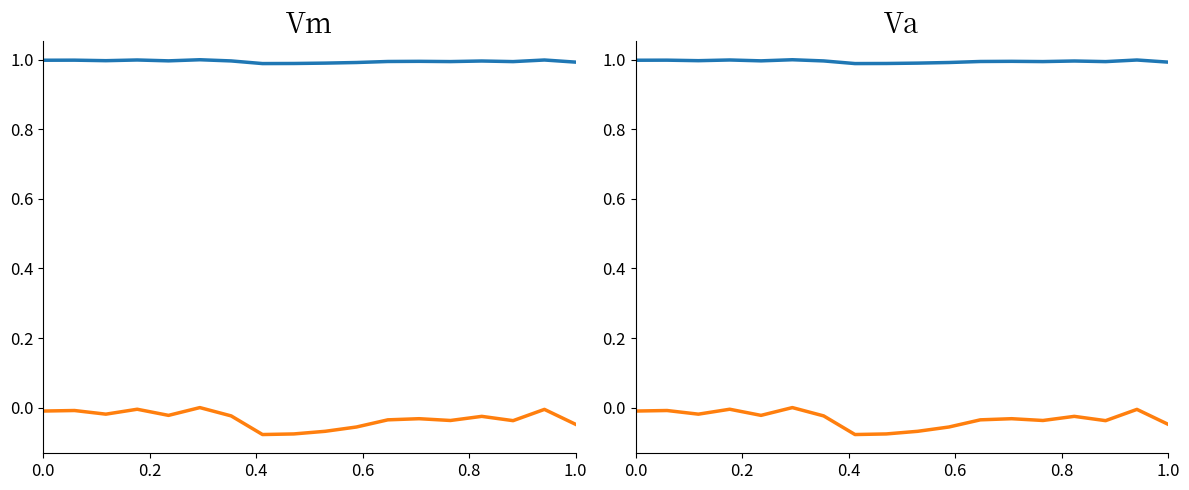

True or false: Vm and Va intersect in this chart.

False